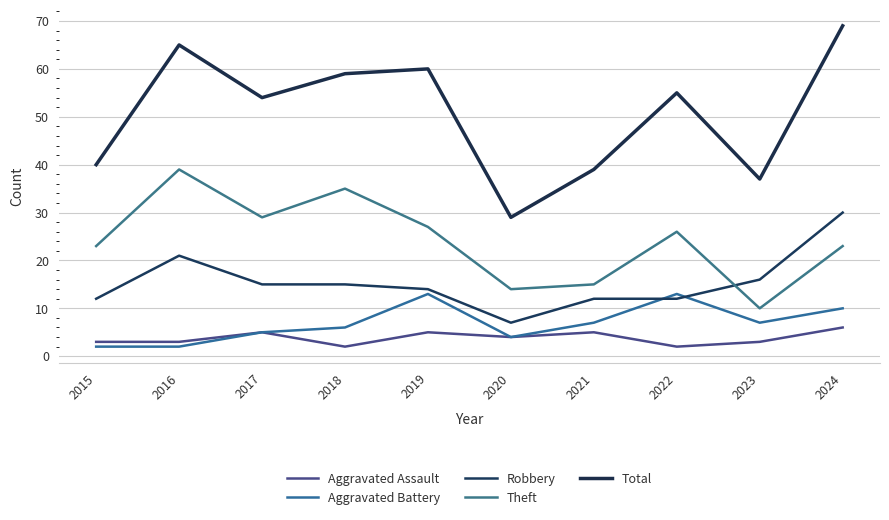

What is the average value of the Robbery series?

15